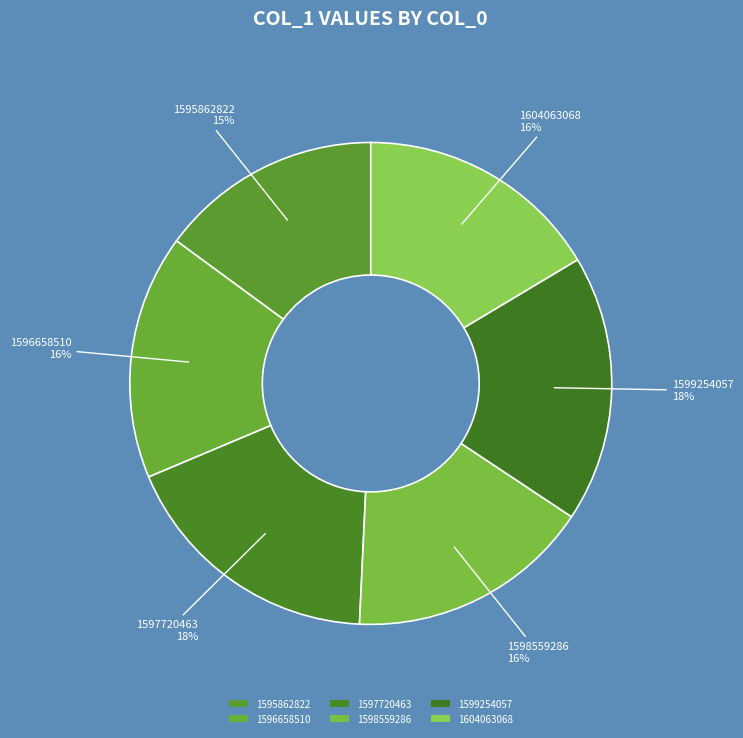

Count the number of slices in the pie.

6